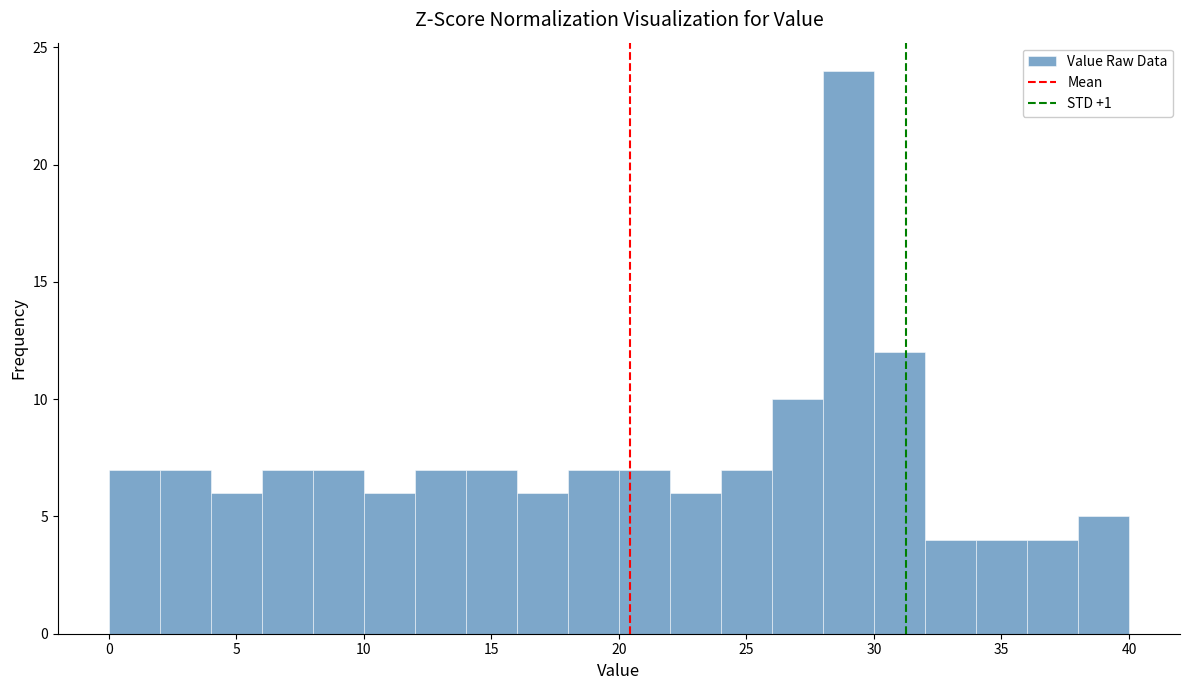

Reading left to right, transcribe this chart: for each bar, give the range it covers on the x-axis and its height. The values are not printed on the chart, so give them approximately, as read against the axis.

0 to 2: 7
2 to 4: 7
4 to 6: 6
6 to 8: 7
8 to 10: 7
10 to 12: 6
12 to 14: 7
14 to 16: 7
16 to 18: 6
18 to 20: 7
20 to 22: 7
22 to 24: 6
24 to 26: 7
26 to 28: 10
28 to 30: 24
30 to 32: 12
32 to 34: 4
34 to 36: 4
36 to 38: 4
38 to 40: 5